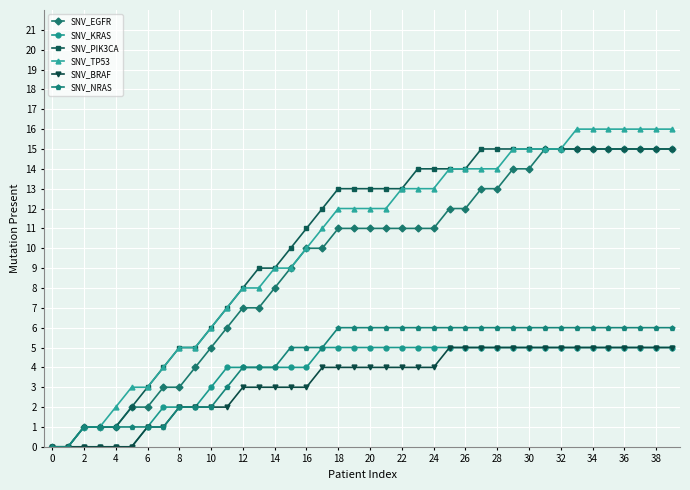

Which series has the widest spread of values?

SNV_TP53